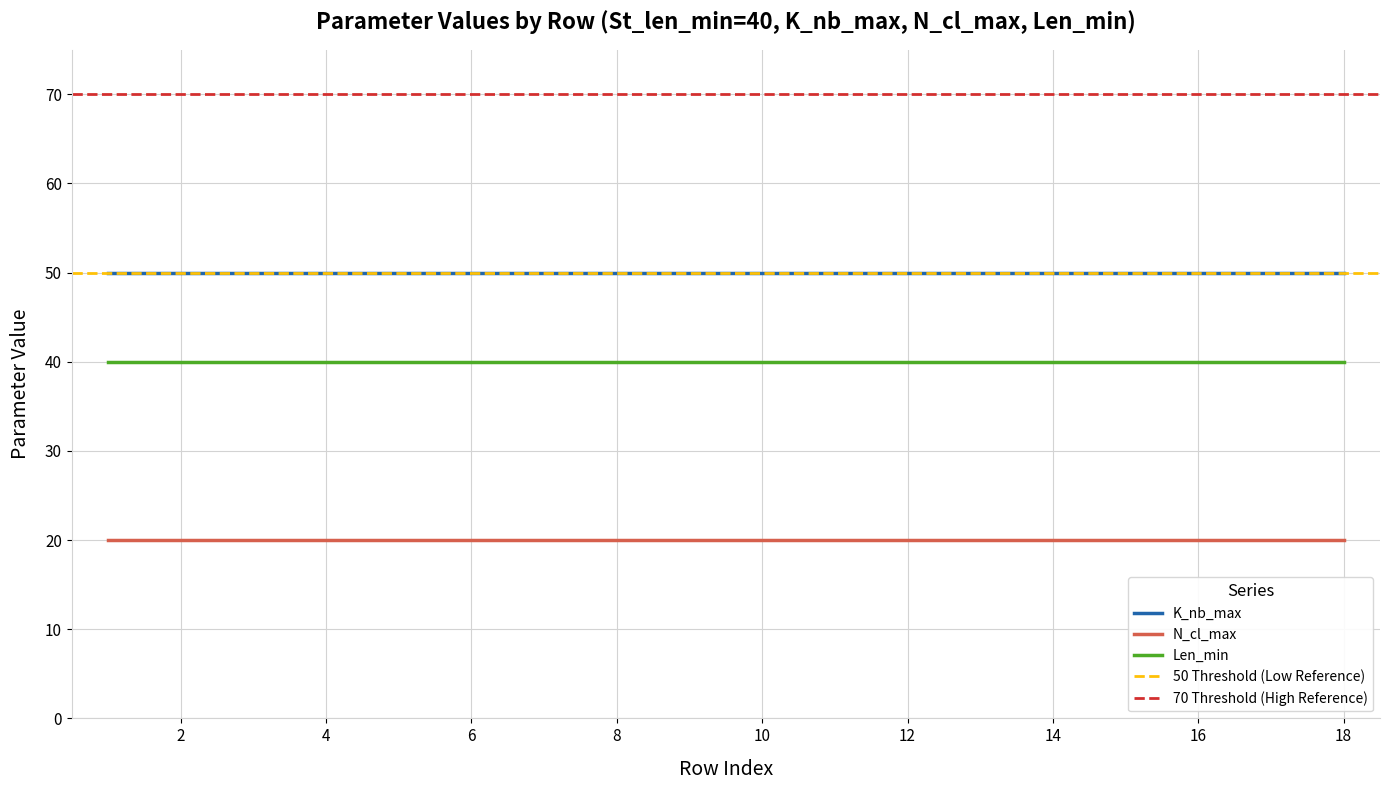

What is the sum of the K_nb_max values at 7 and 2?

100